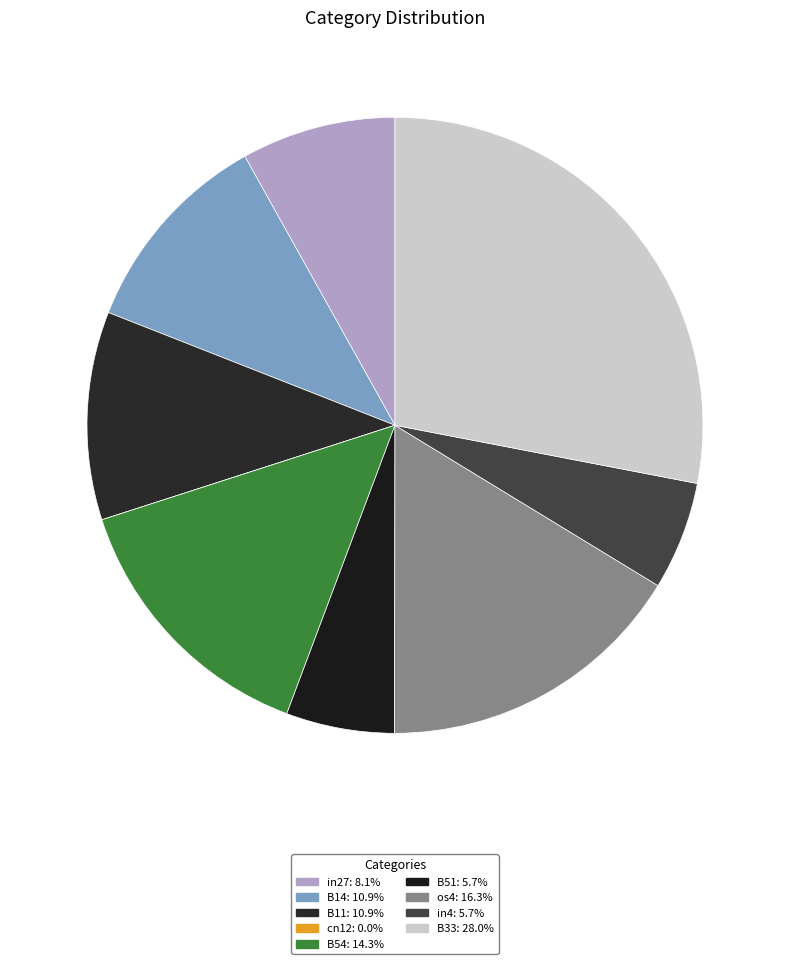

Does B14 account for over 50% of the chart?

No